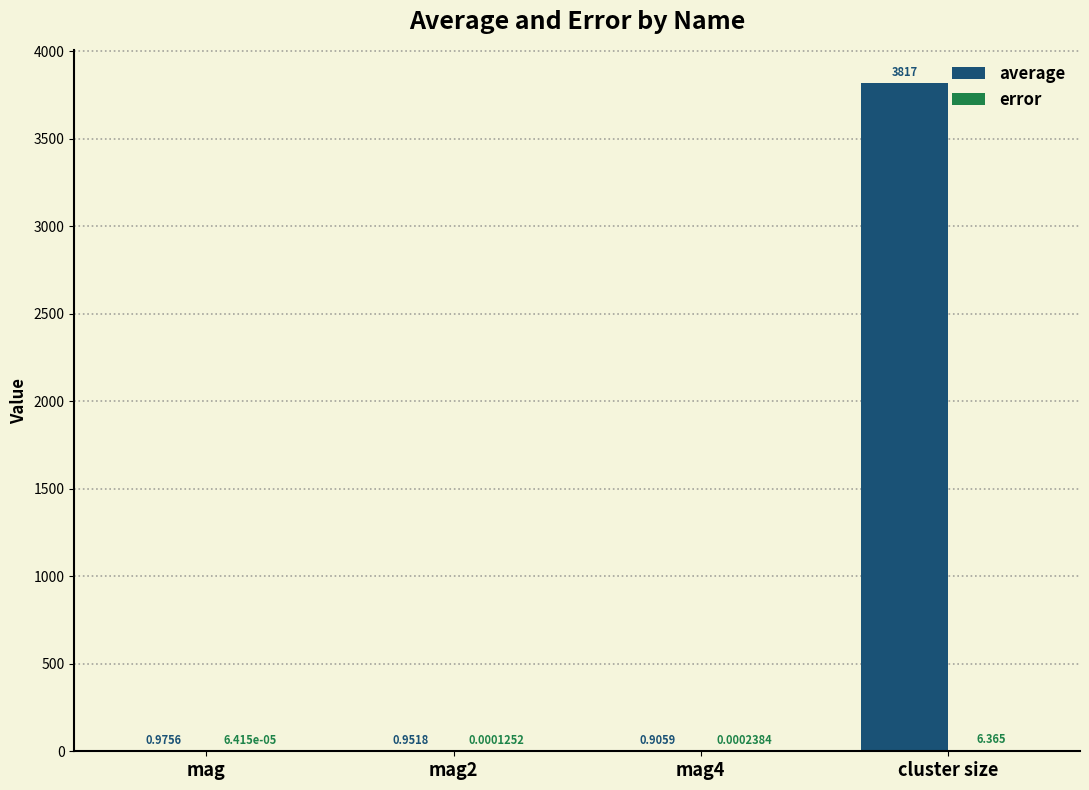

At which category is the sum across all series the highest?

cluster size